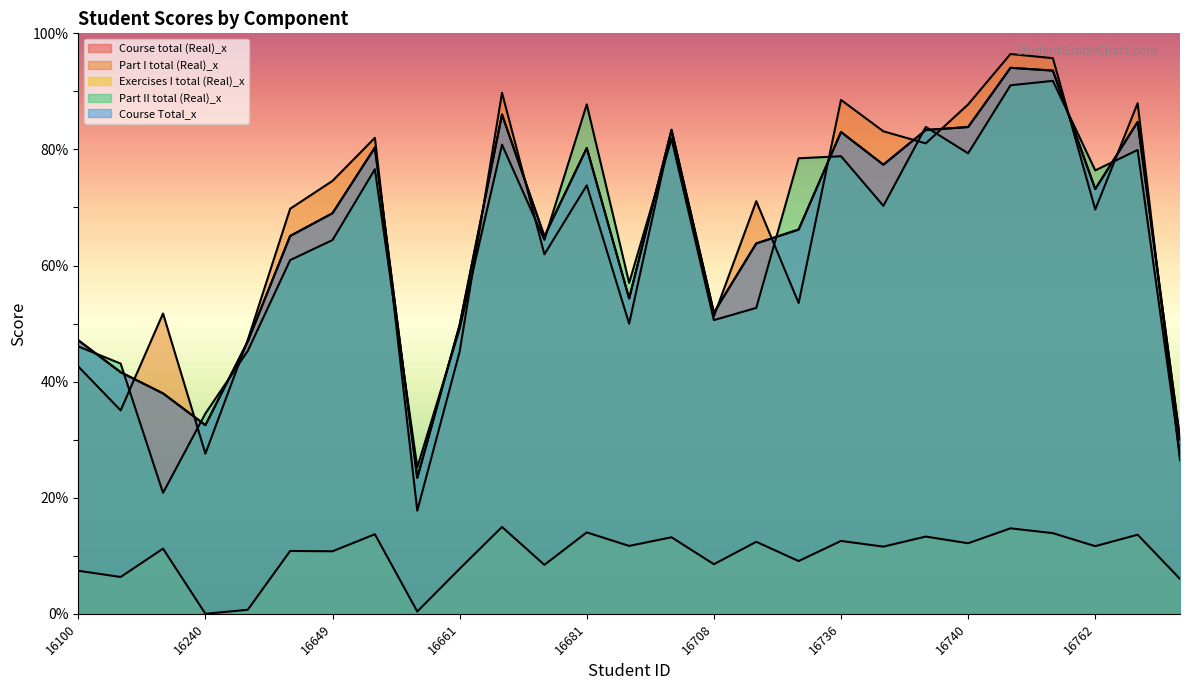

Count the number of data series in this chart.

5